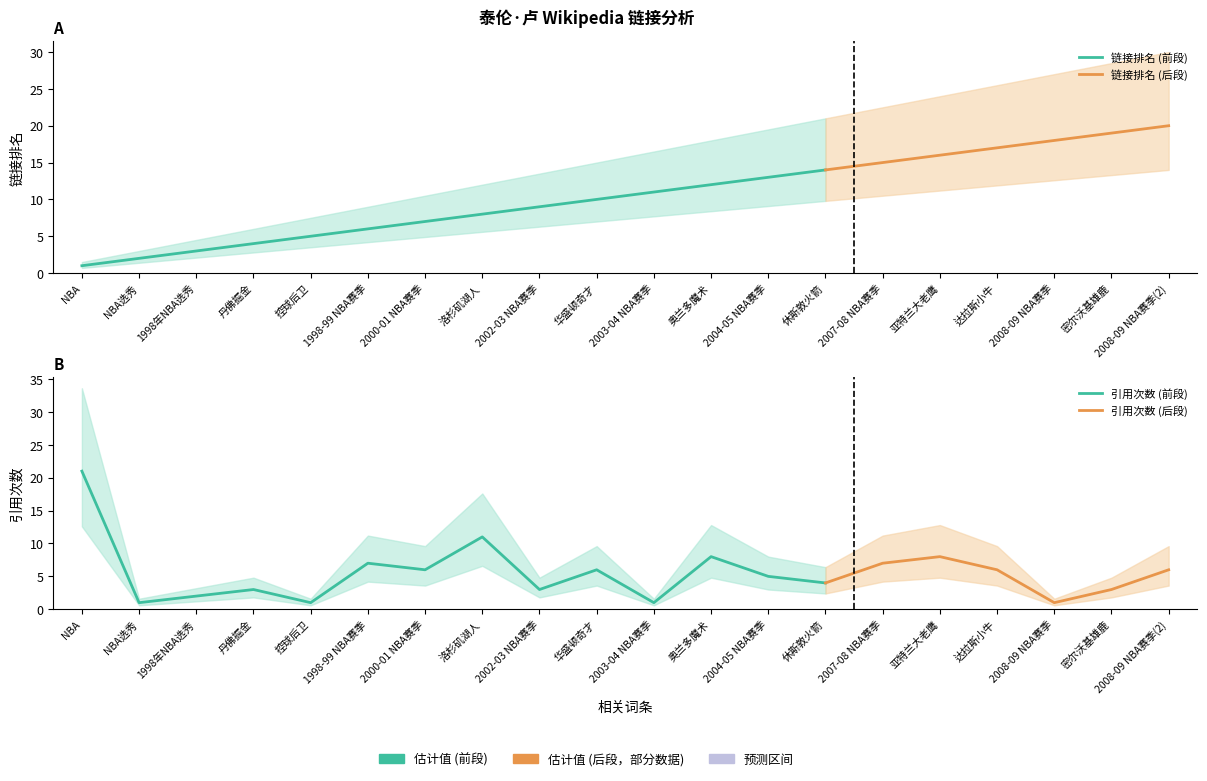

True or false: 链接排名 and 引用次数 cross at least once.

True